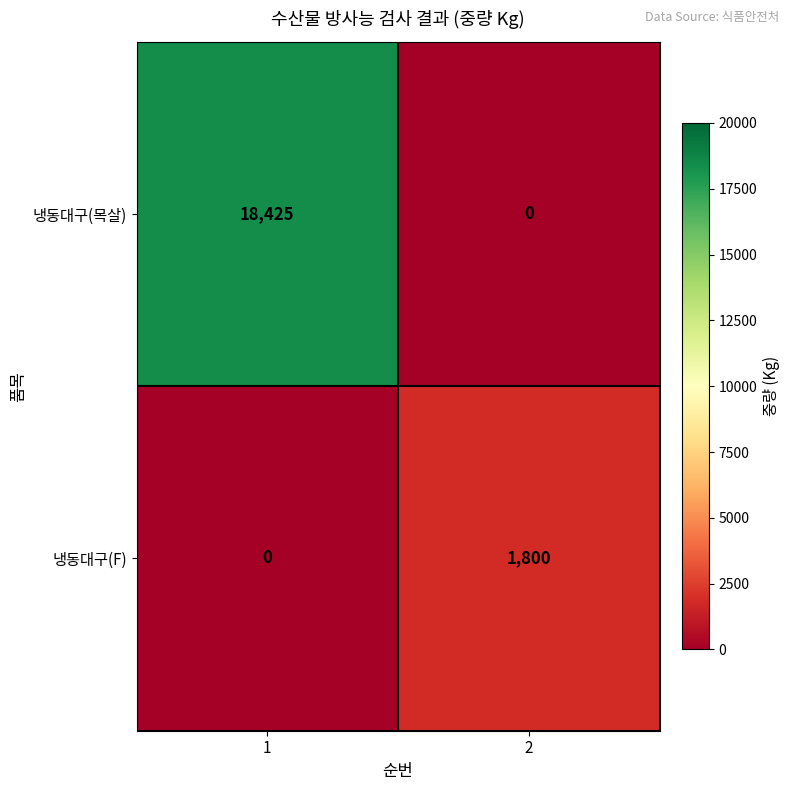

Which series has the largest range (max minus min)?

냉동대구(목살)